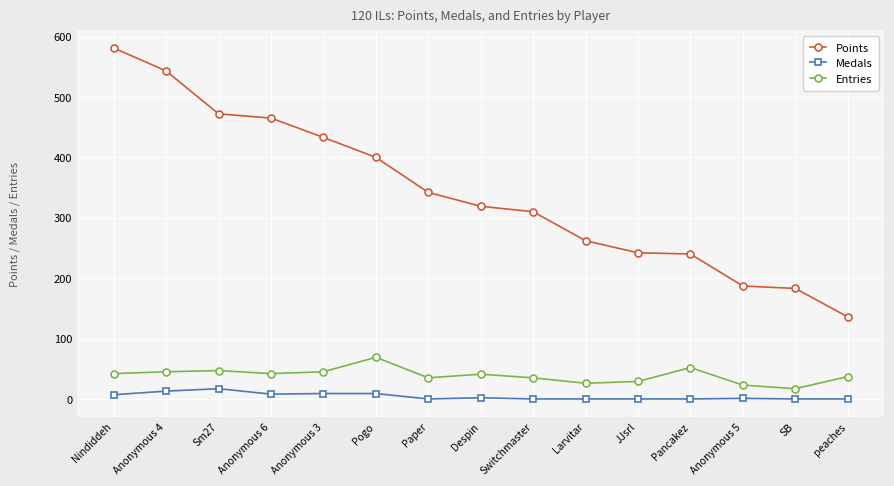

At which category is the sum across all series the highest?

Nindiddeh